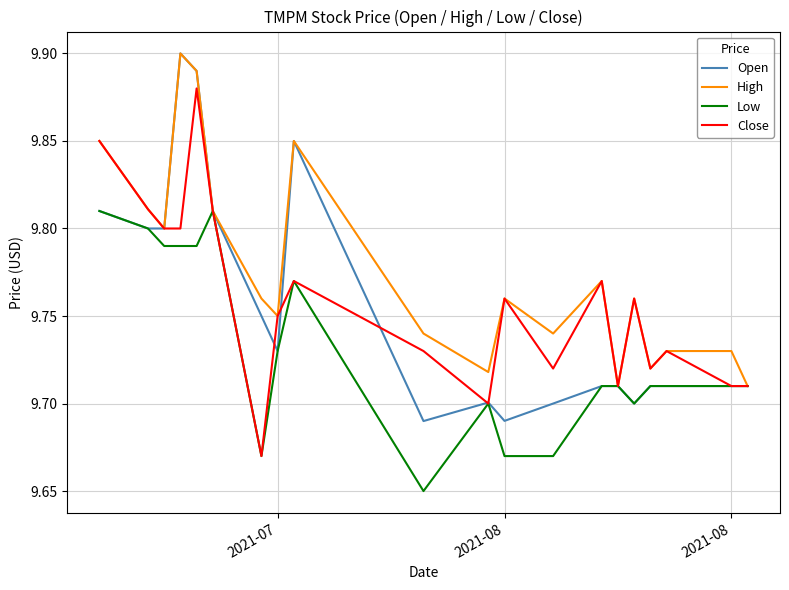

What are all the series names shown in the legend?

Open, High, Low, Close